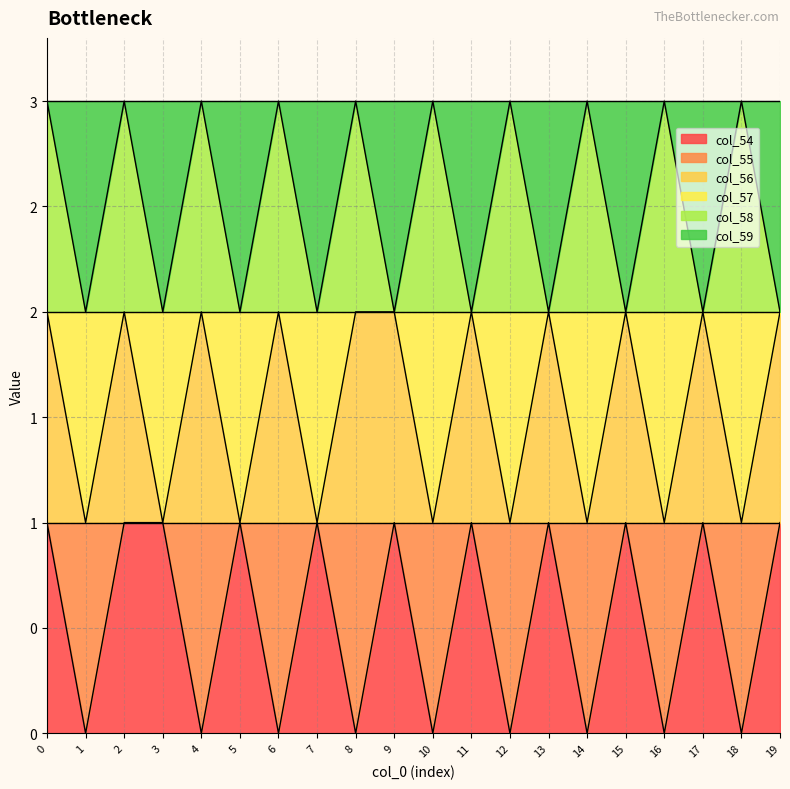

How many data points does each series have?

20